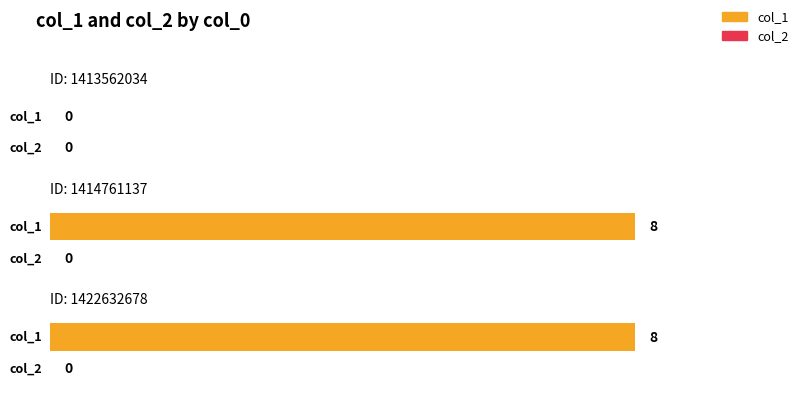

Where is col_1 nearest to the value 4?

1413562034